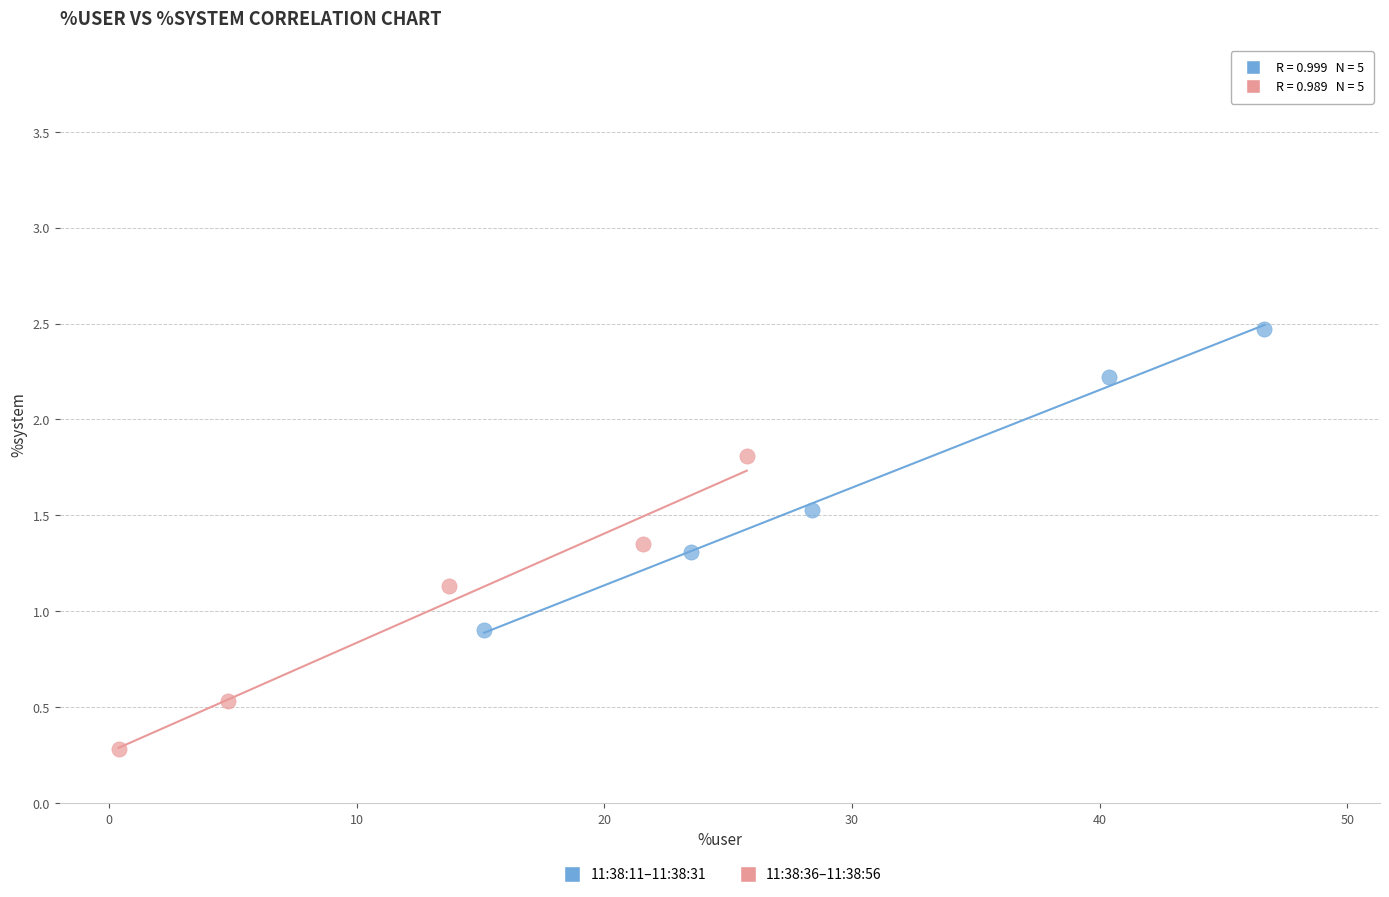

What are all the series names shown in the legend?

11:38:11–11:38:31, 11:38:36–11:38:56